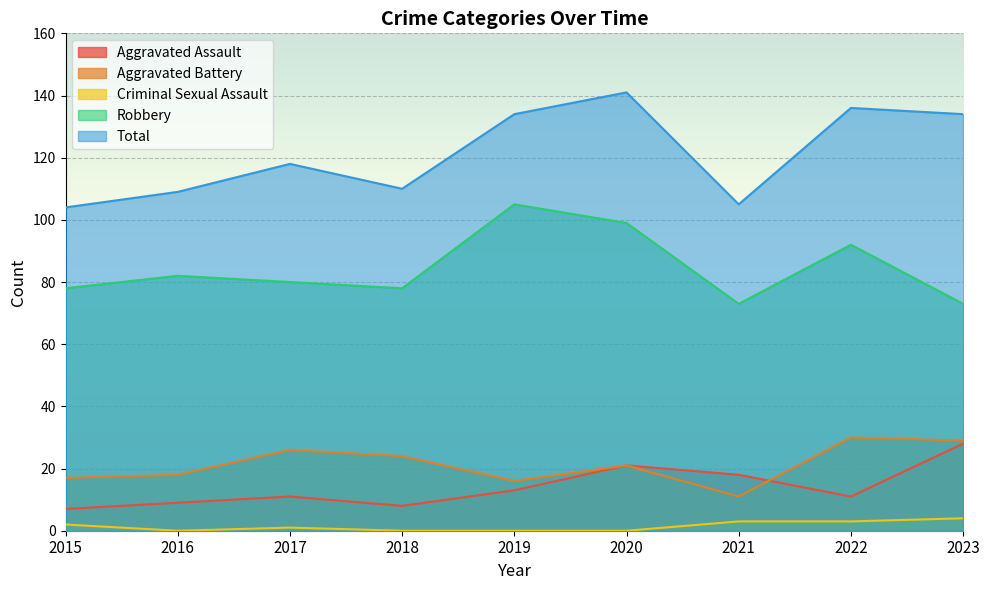

Which series changed the most between 2019 and 2022?

Aggravated Battery